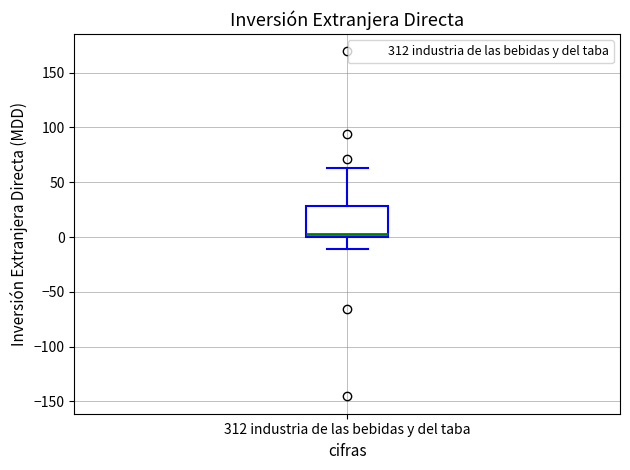

Where does the lower whisker of the box for 312 industria de las bebidas y del taba end on the y-axis? The values are not printed on the chart, so give them approximately, as read against the axis.

-10